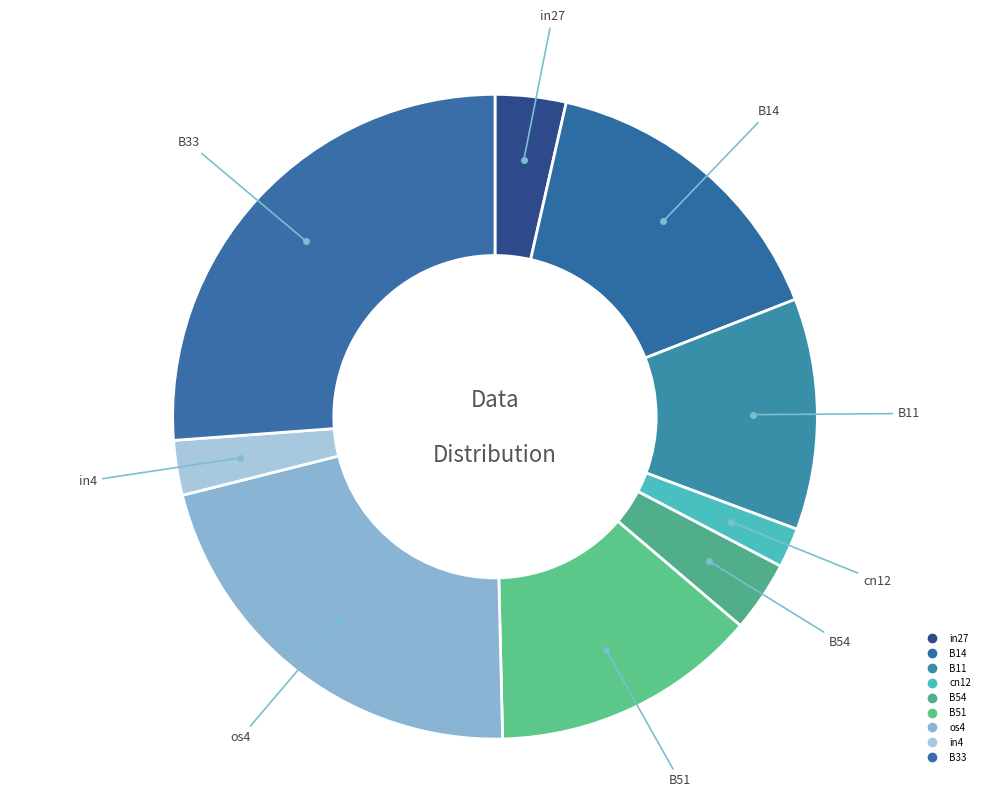

What is the total percentage of in27 and B14?

19.1%